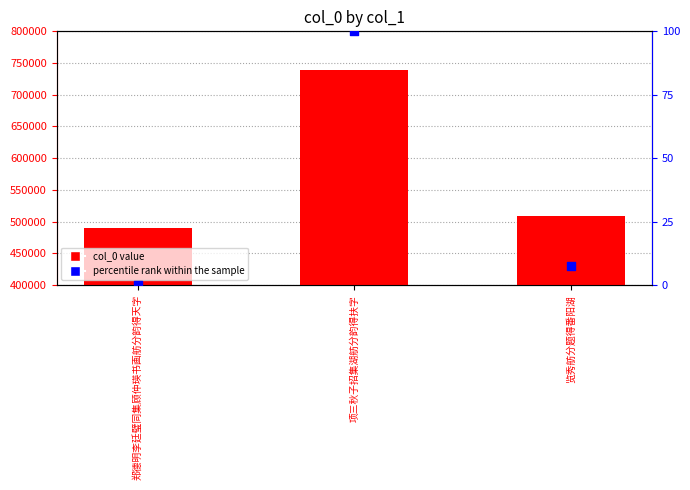

Which series has the largest total across all categories?

col_0